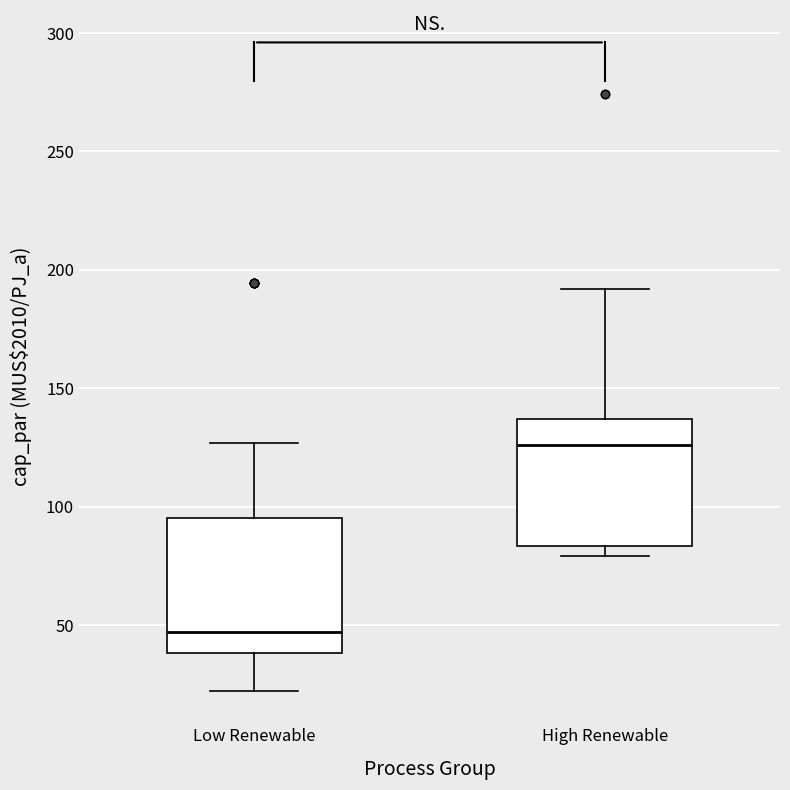

Reading left to right, transcribe this box plot: for each box, give where its median line is, the range the box spans, and where its two whiskers end, as read against the y-axis. The values are not printed on the chart, so give them approximately, as read against the axis.

Low Renewable: median 45, box 40 to 95, whiskers 20 to 125
High Renewable: median 125, box 85 to 135, whiskers 80 to 190